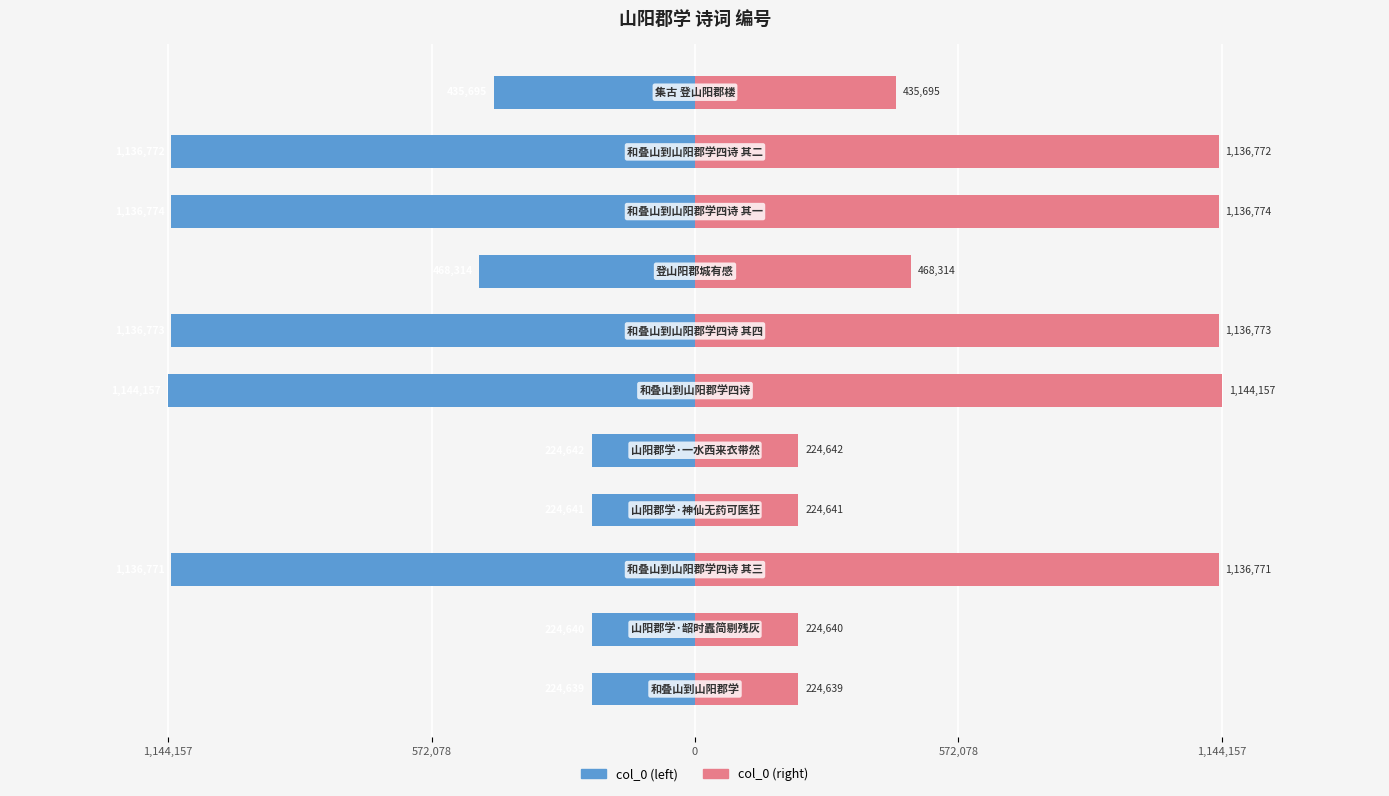

The value of col_0 (left) at 9 is -689256. True or false?

False